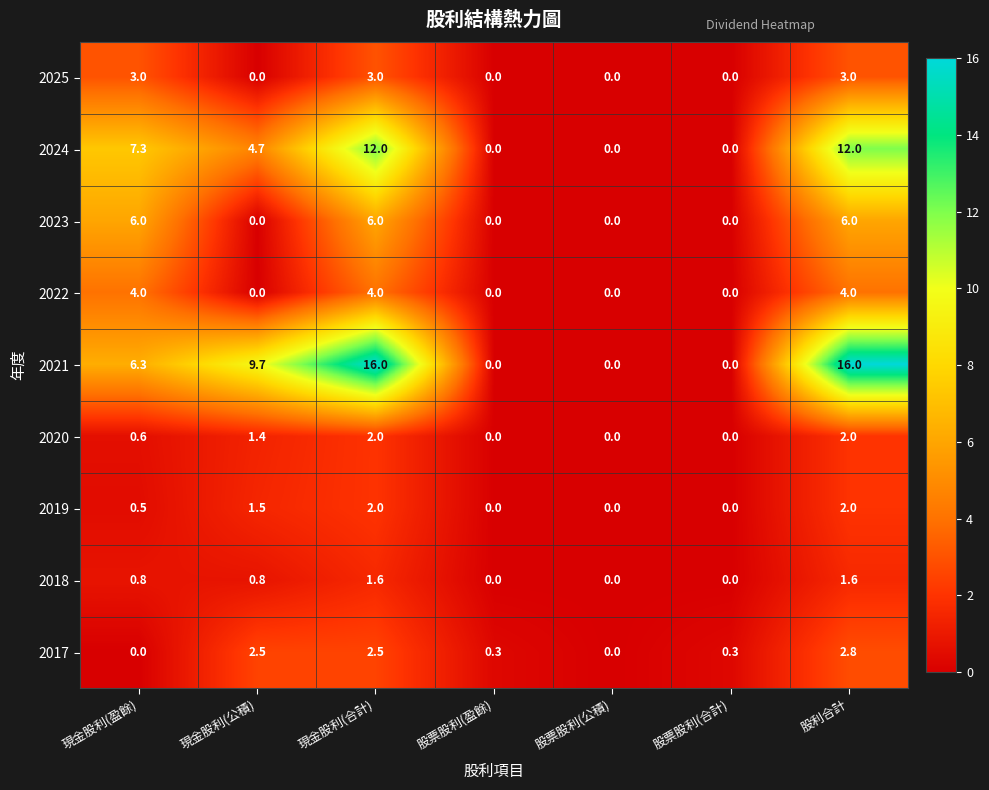

Is it true that 2025 equals 0.0 at 股票股利(盈餘)?

True